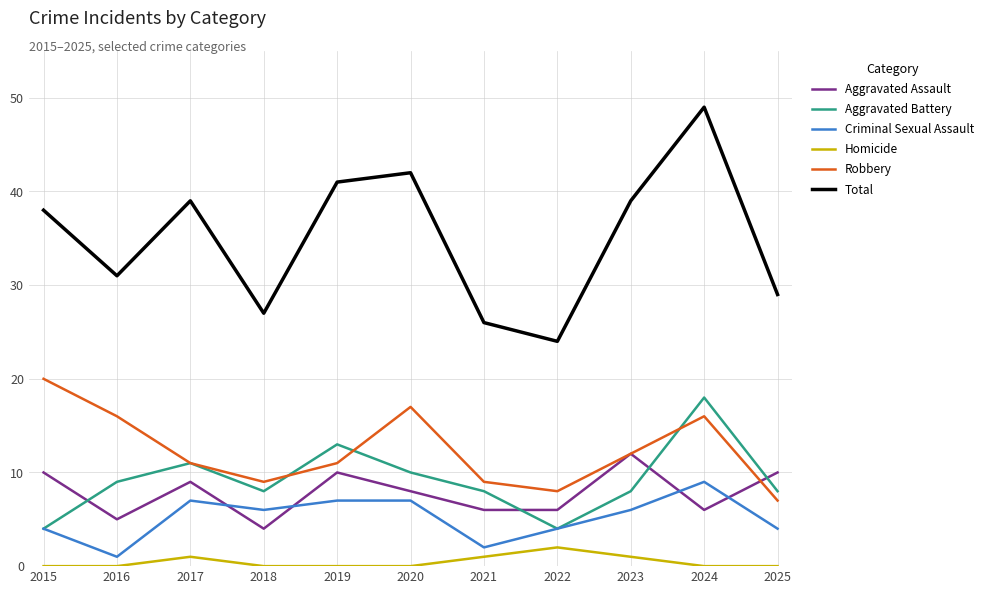

What is the maximum value shown in the chart?

49